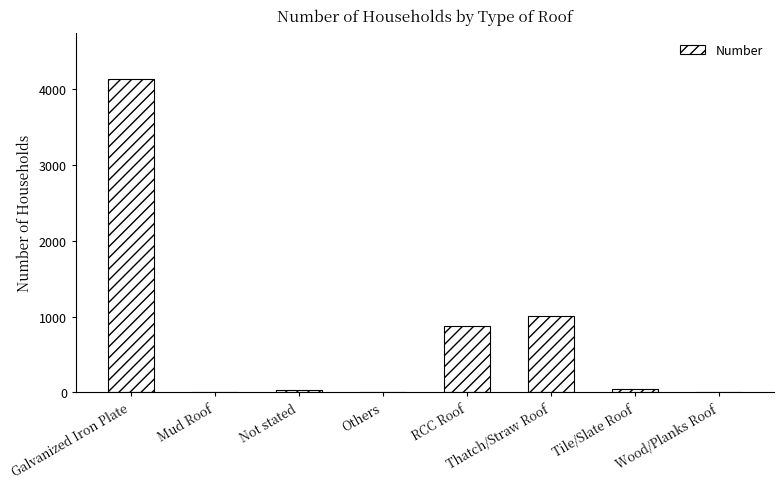

What is the sum of all values?

6083